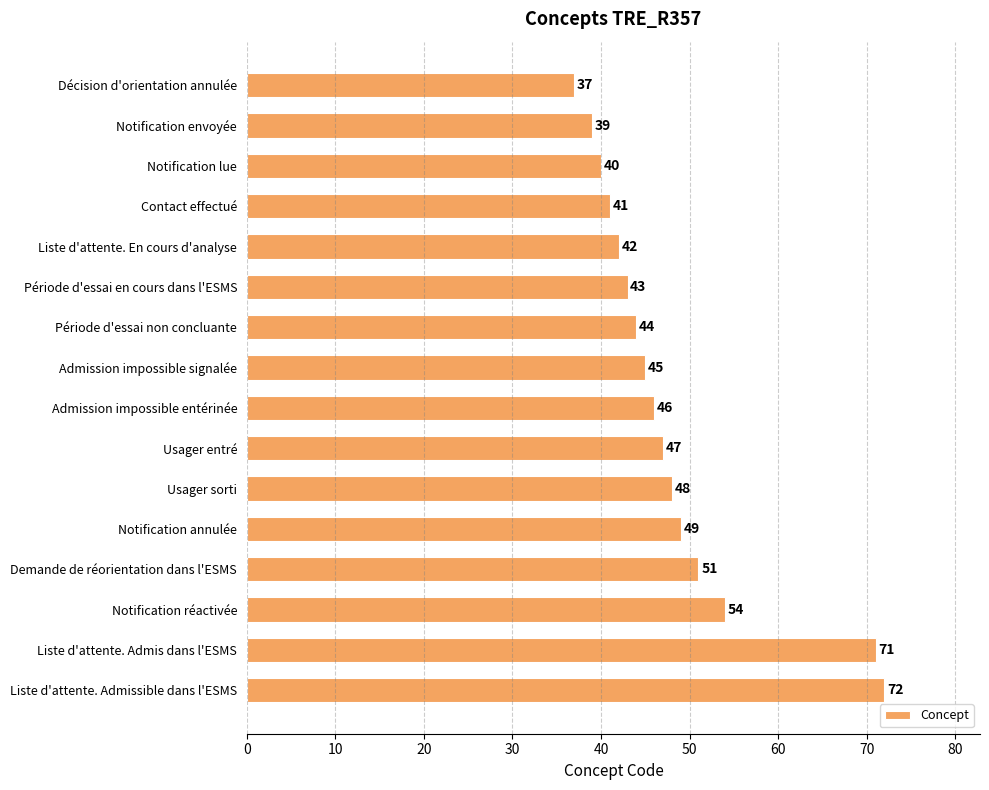

What is the minimum value shown in the chart?

37